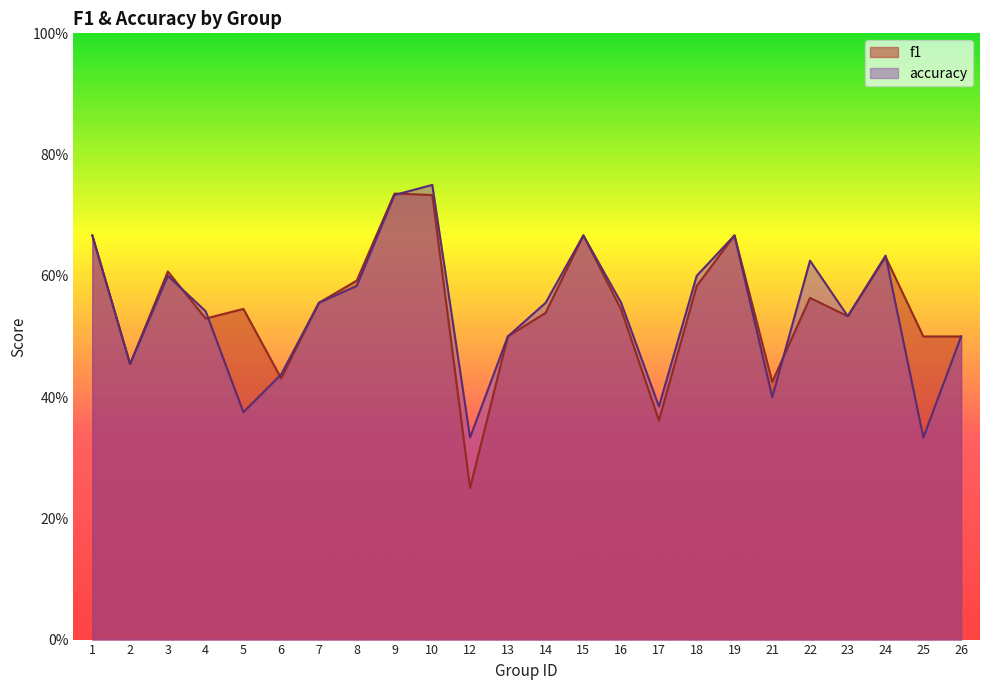

True or false: accuracy has a value of 1.0 at 9.

False